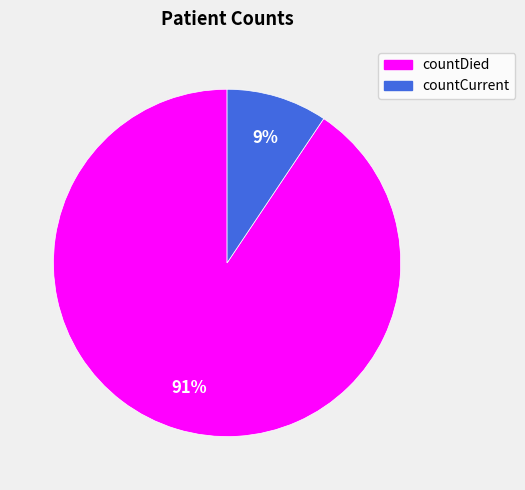

Is it true that countCurrent is 9% of the pie?

True